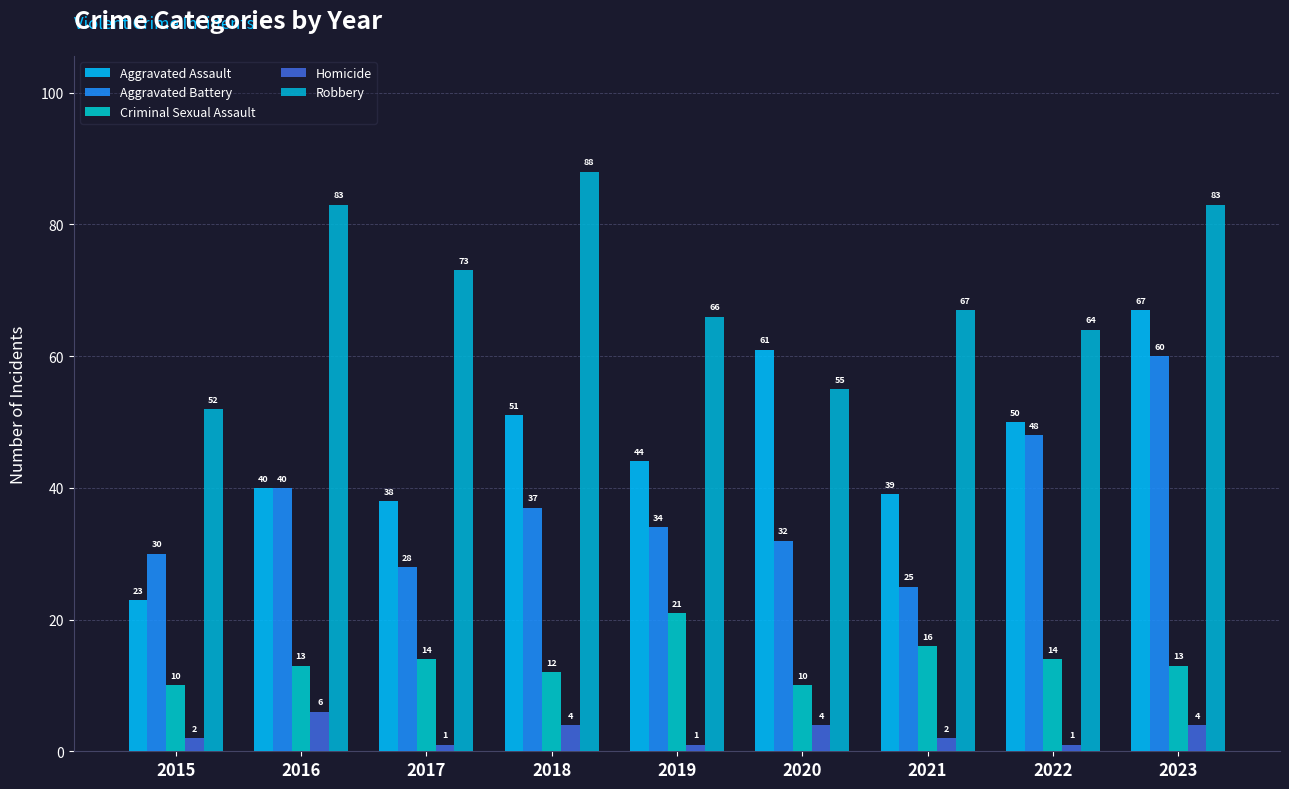

True or false: Aggravated Assault has a value of 86 at 2020.

False